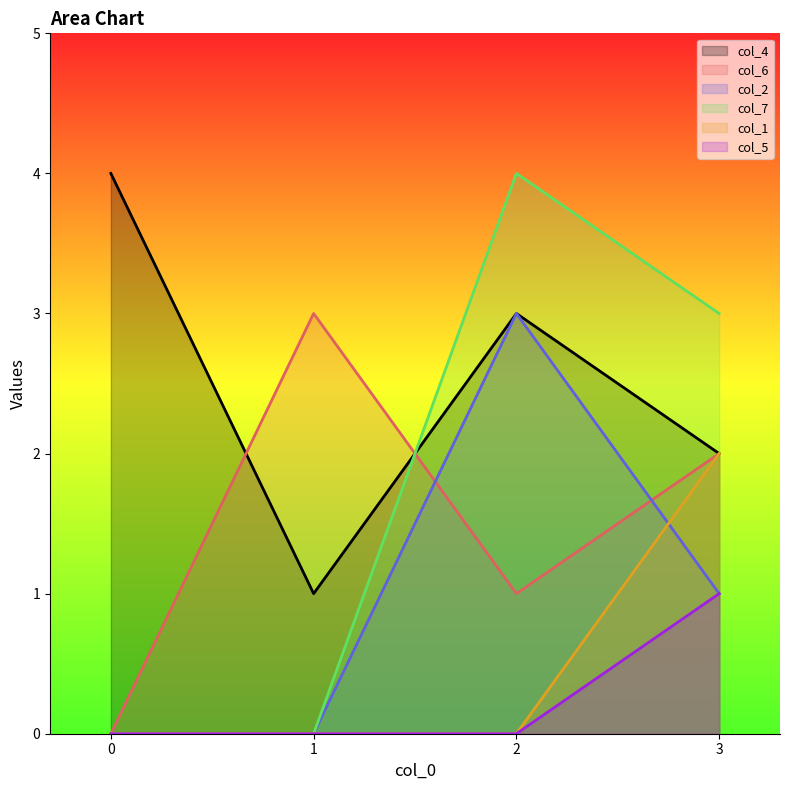

At which category does col_4 reach its first local peak?

2